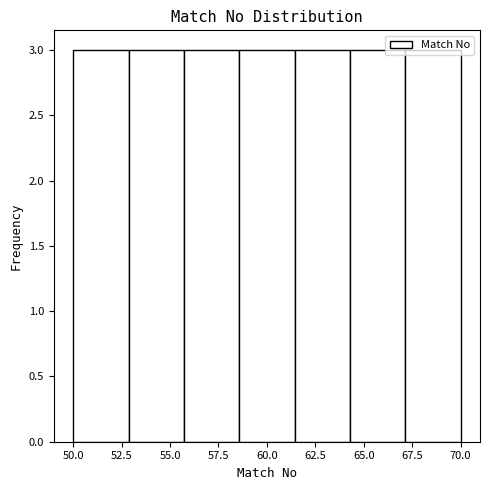

Reading left to right, list every bar in this chart as the range it spans on the x-axis followed by its height. Neither the bar edges nor the heights are printed on the chart, so give them approximately, as read against the axes.

50.0 to 53.0: 3
53.0 to 55.5: 3
55.5 to 58.5: 3
58.5 to 61.5: 3
61.5 to 64.5: 3
64.5 to 67.0: 3
67.0 to 70.0: 3